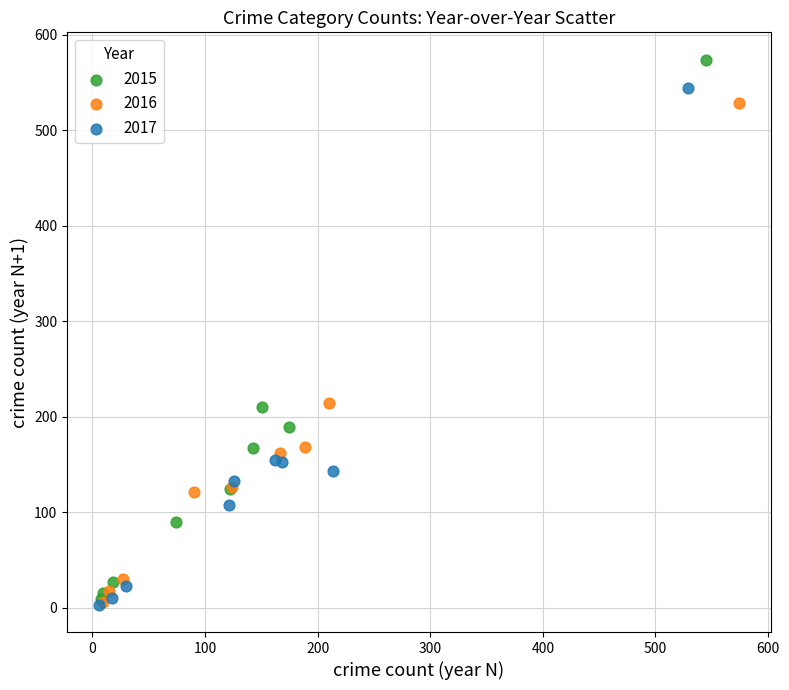

Which series has the largest Y range (max minus min)?

2015